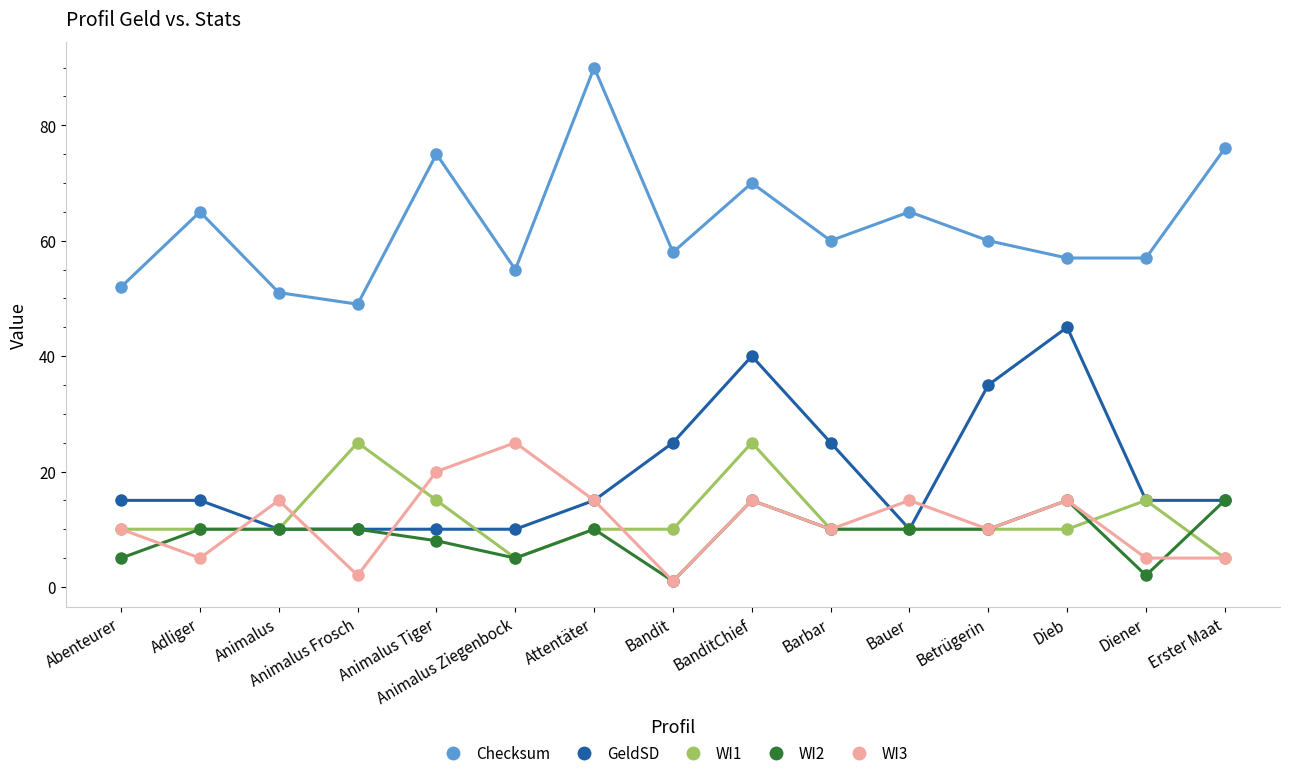

What is the total value across all series at Bauer?

110